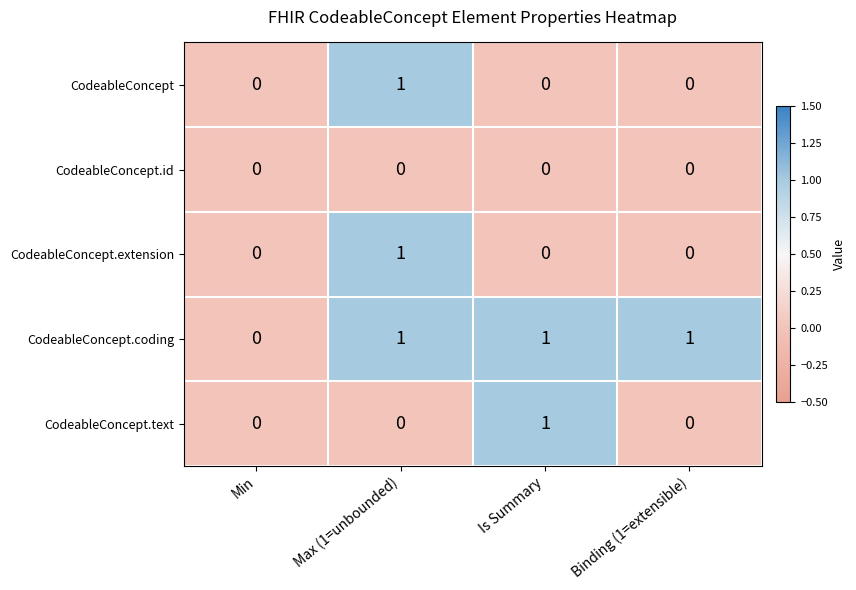

Between Is Summary and Binding (1=extensible), which series saw the biggest shift?

CodeableConcept.text